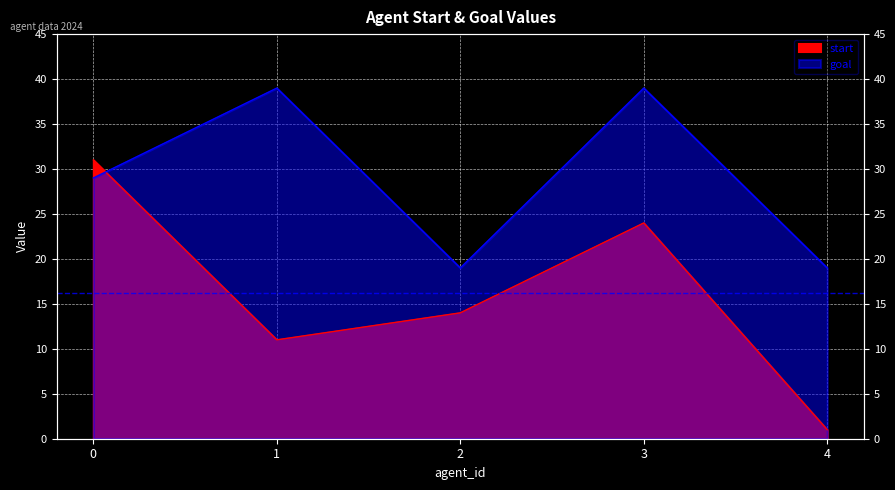

Which category has the lowest value in the goal series?

2